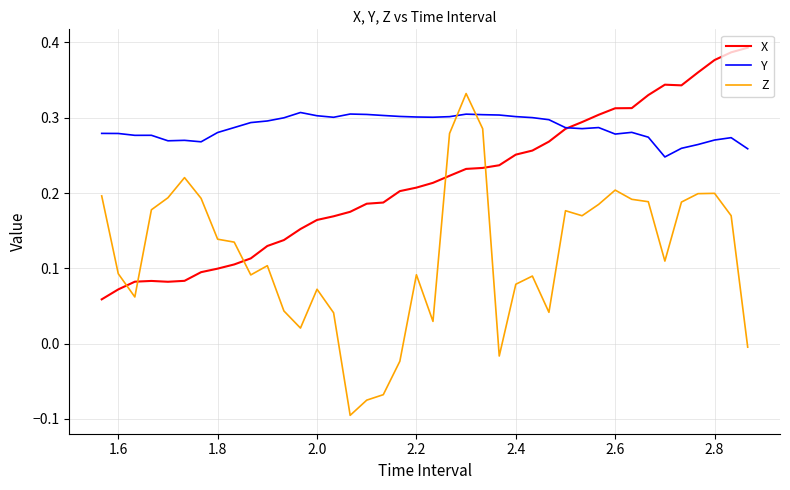

Rank the series by their maximum value, from lowest to highest.

Y, Z, X